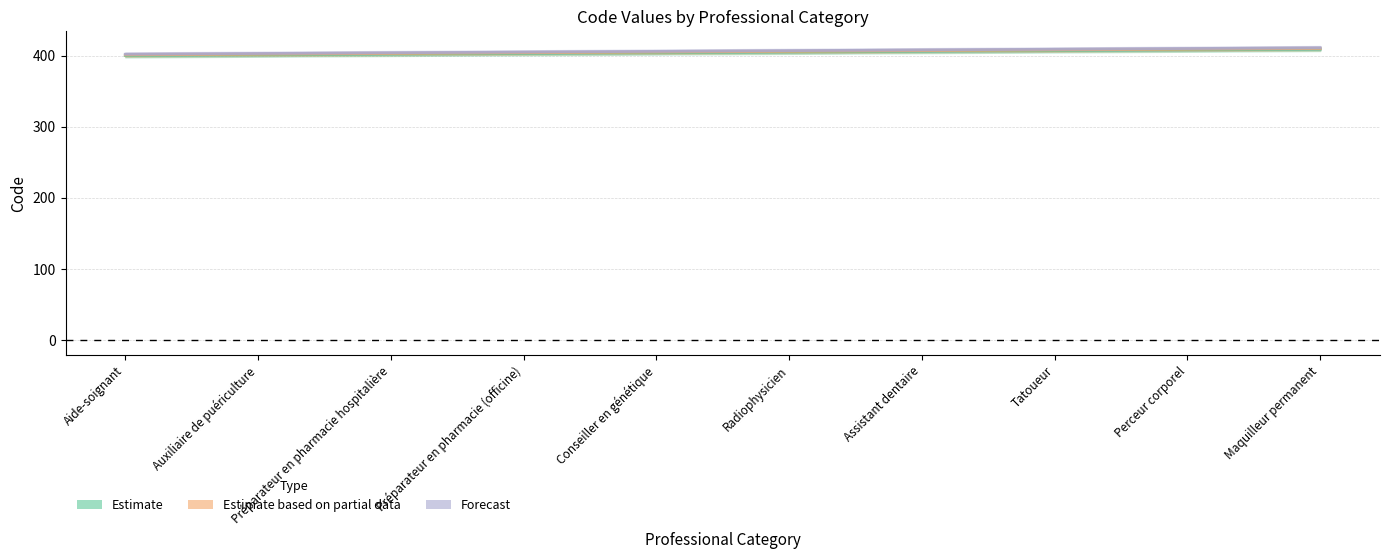

What are all the series names shown in the legend?

Estimate, Estimate based on partial data, Forecast